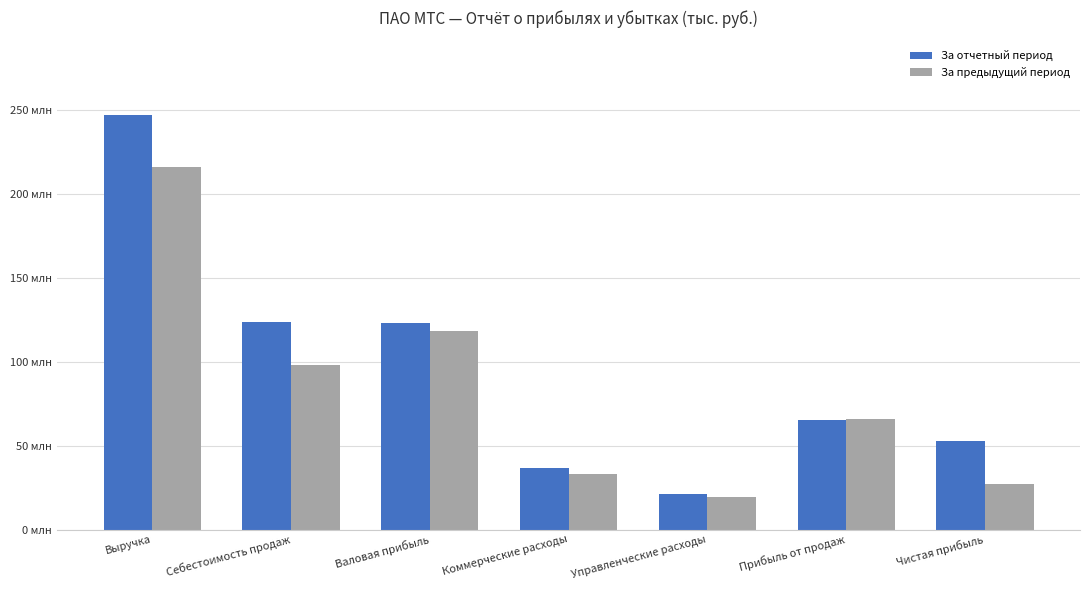

The За предыдущий период series shows 33089665 at Коммерческие расходы. True or false?

True